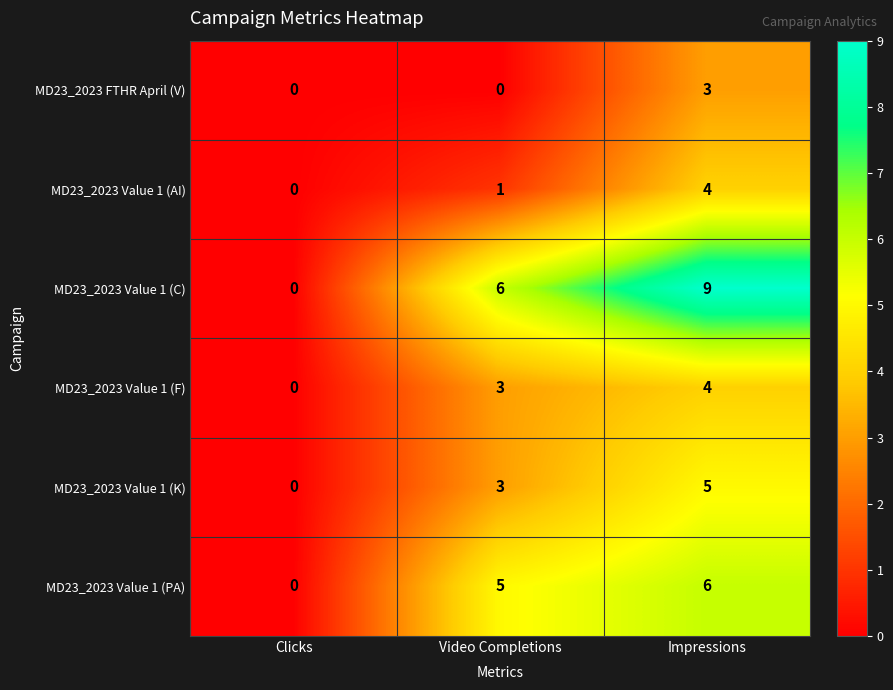

How many MD23_2023 Value 1 (K) values are between 0 and 5?

3